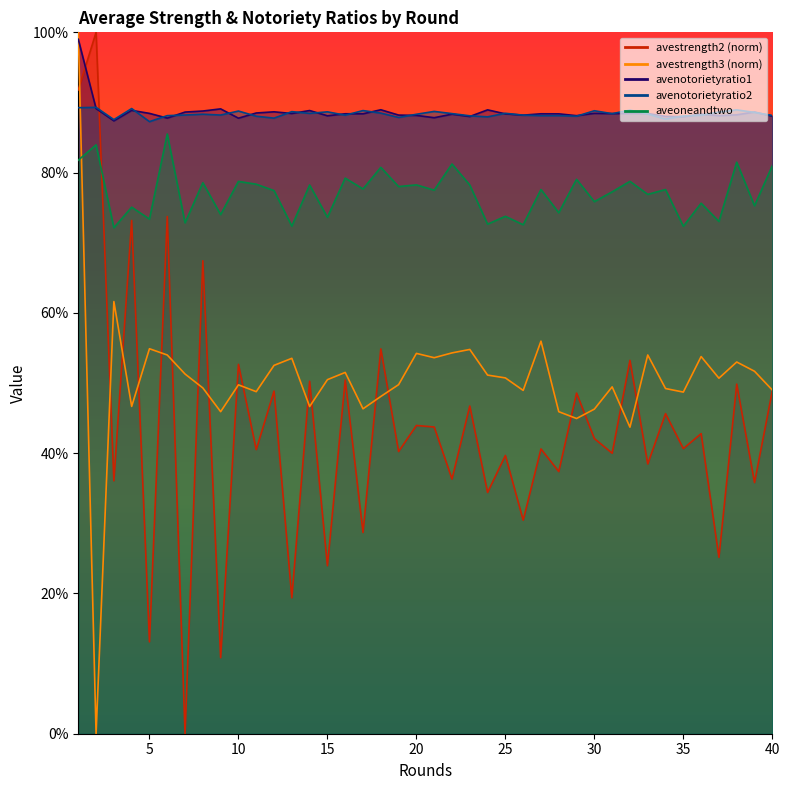

Is it true that avestrength2 equals 0.8 at 10?

False